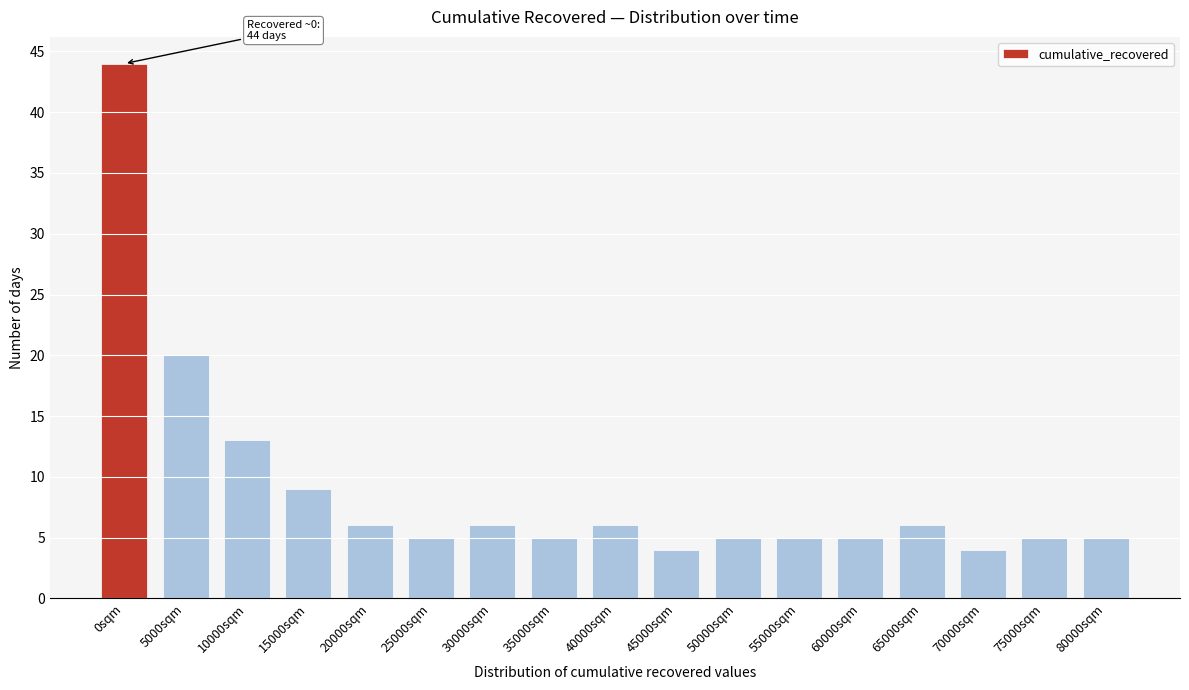

Reading left to right, list all the values displayed in this chart.

44	20	13	9	6	5	6	5	6	4	5	5	5	6	4	5	5